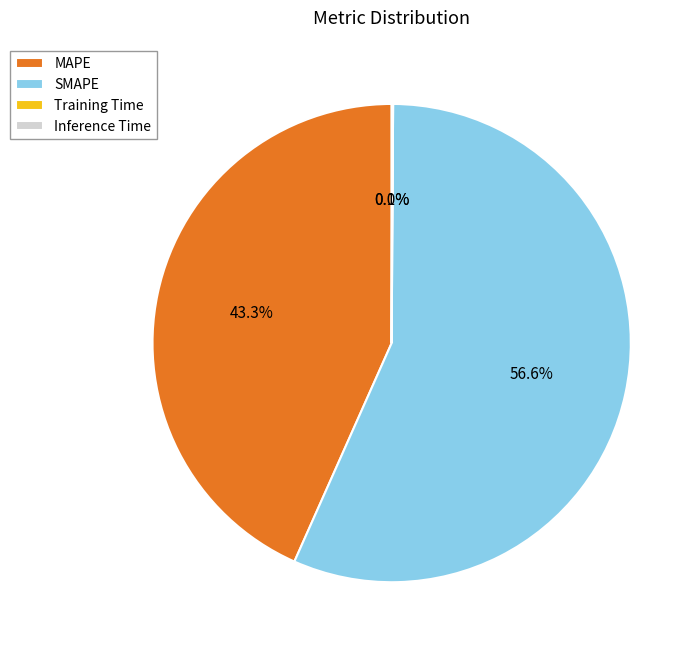

Which category accounts for the majority?

SMAPE